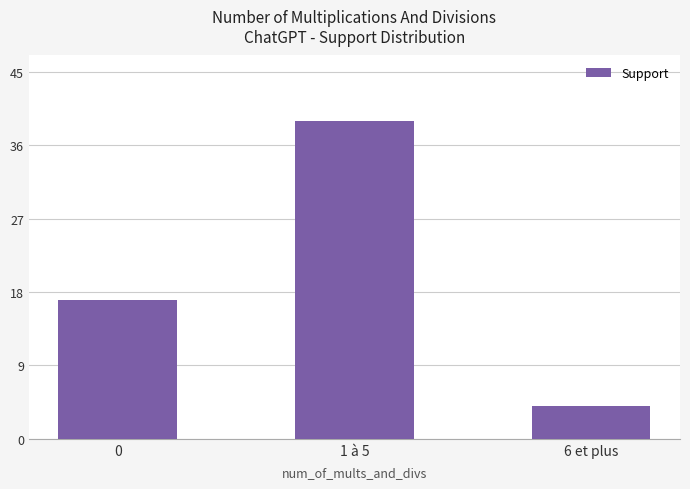

Reading left to right, list all the values displayed in this chart.

0=17	1 à 5=39	6 et plus=4